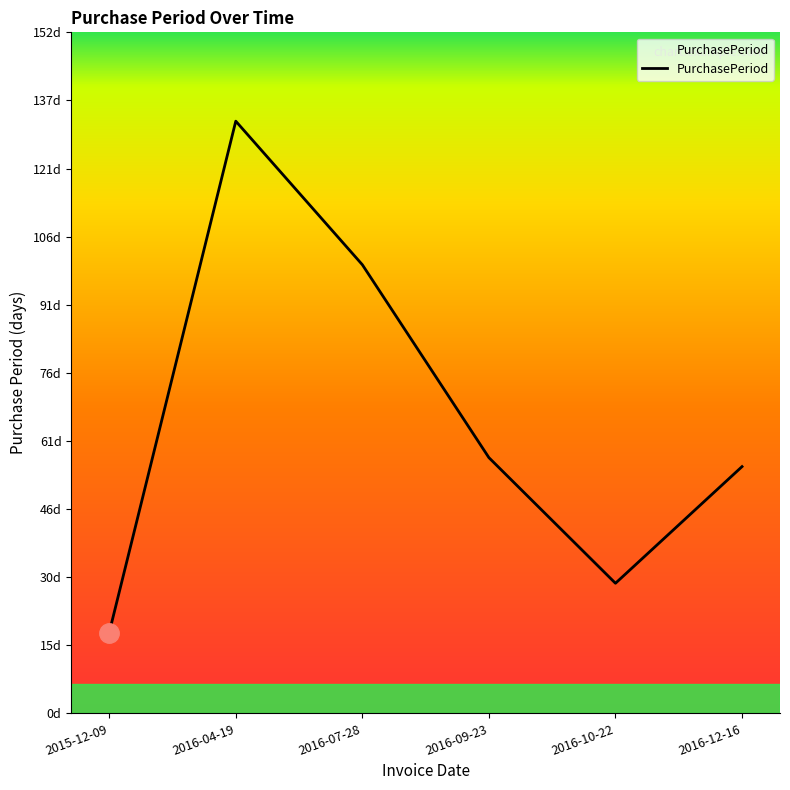

What is the difference between the values at 2016-10-22 and 2015-12-09?

11